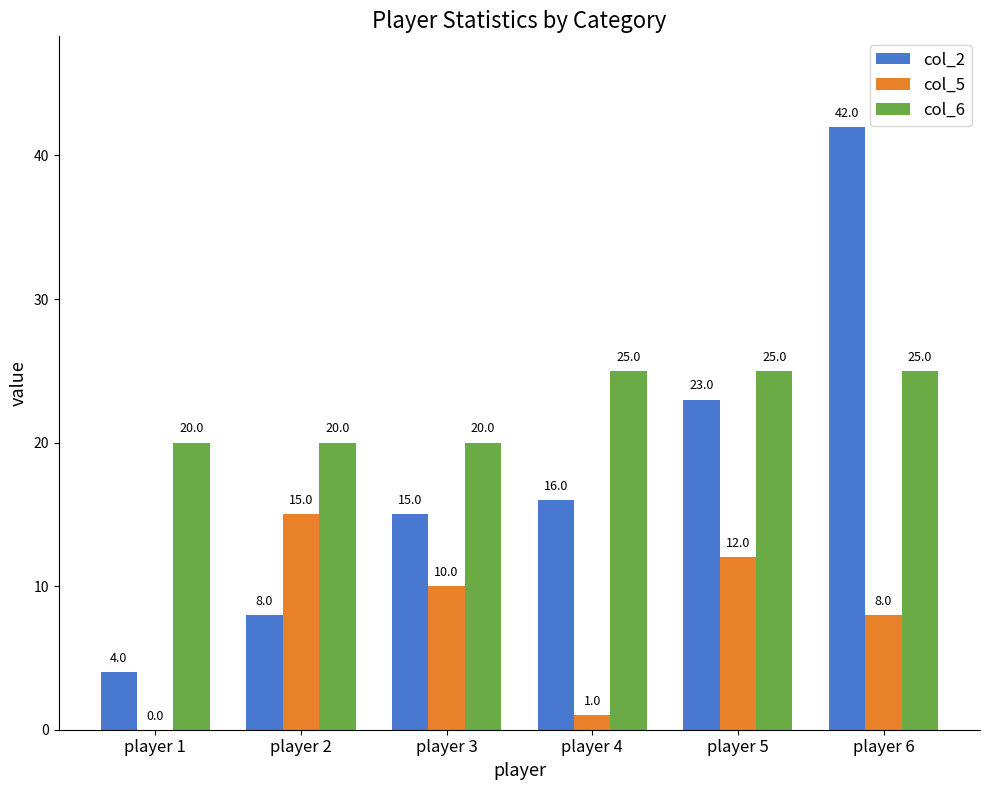

Reading right to left, transcribe all the data shown in this chart.

col_2: player 6=42	player 5=23	player 4=16	player 3=15	player 2=8	player 1=4
col_5: player 6=8	player 5=12	player 4=1	player 3=10	player 2=15	player 1=0
col_6: player 6=25	player 5=25	player 4=25	player 3=20	player 2=20	player 1=20